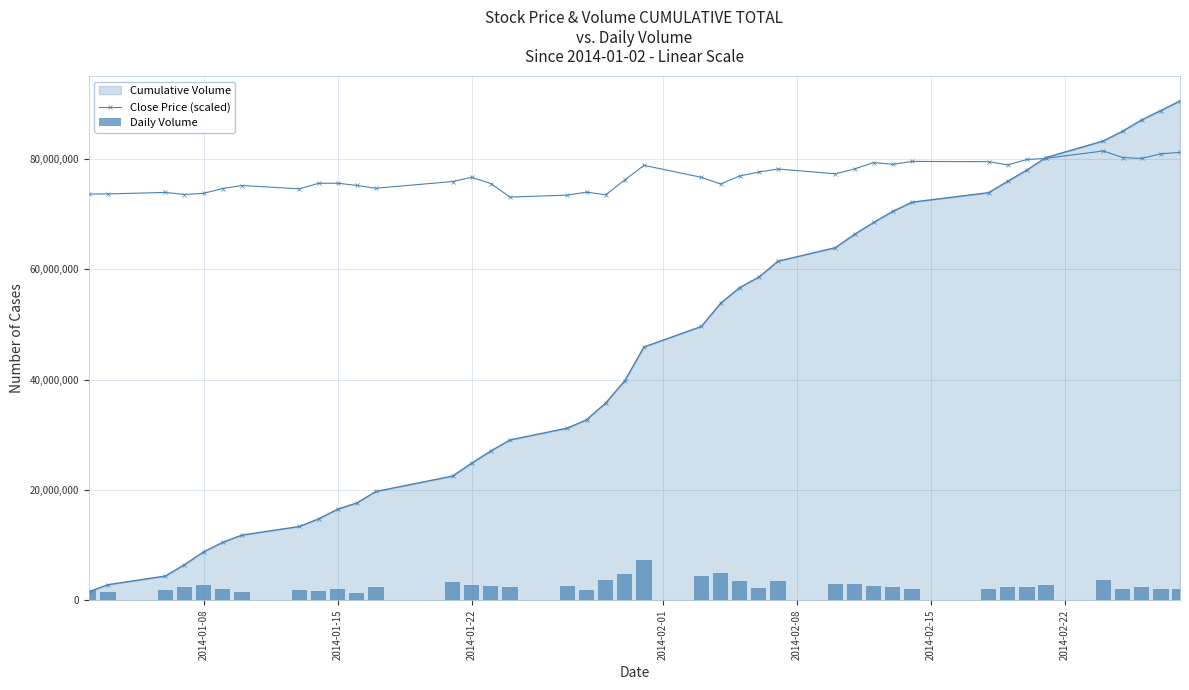

How many data points in Close Price (scaled) are above 76665464?

20